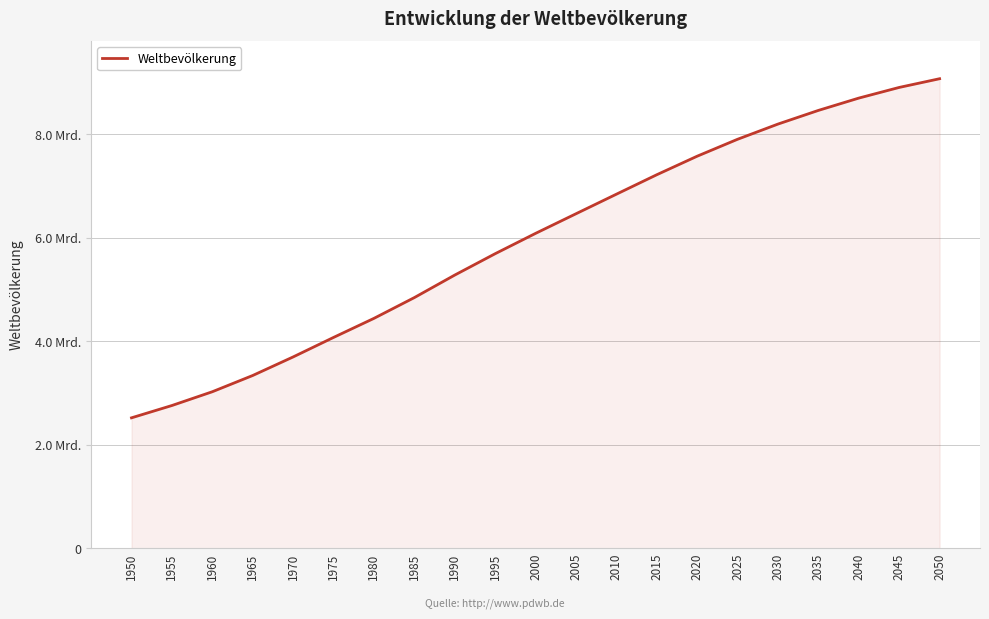

Does the chart display data point markers on the line(s)?

No